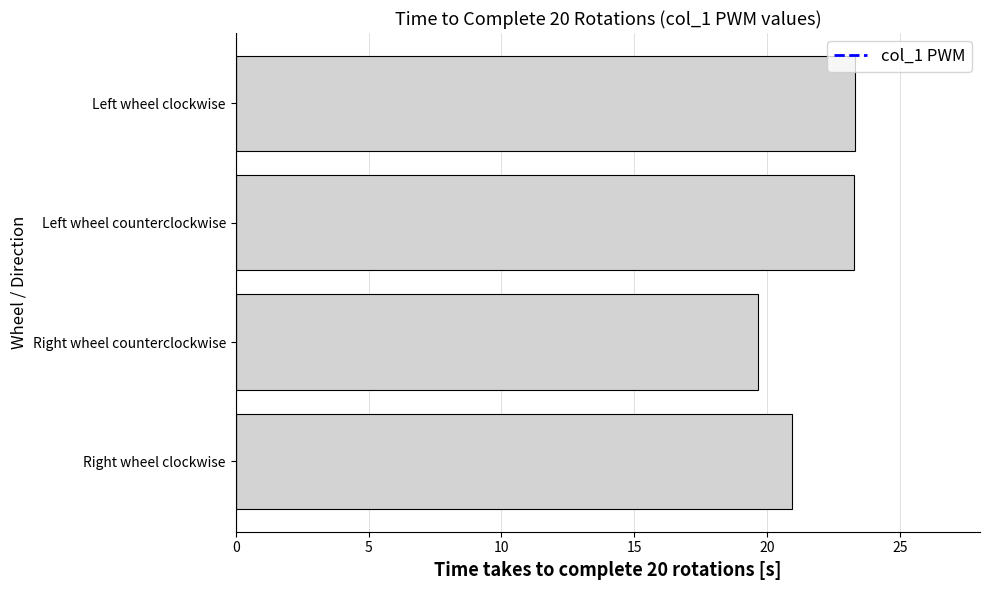

What is the change in value from Right wheel counterclockwise to Left wheel counterclockwise?

+3.6